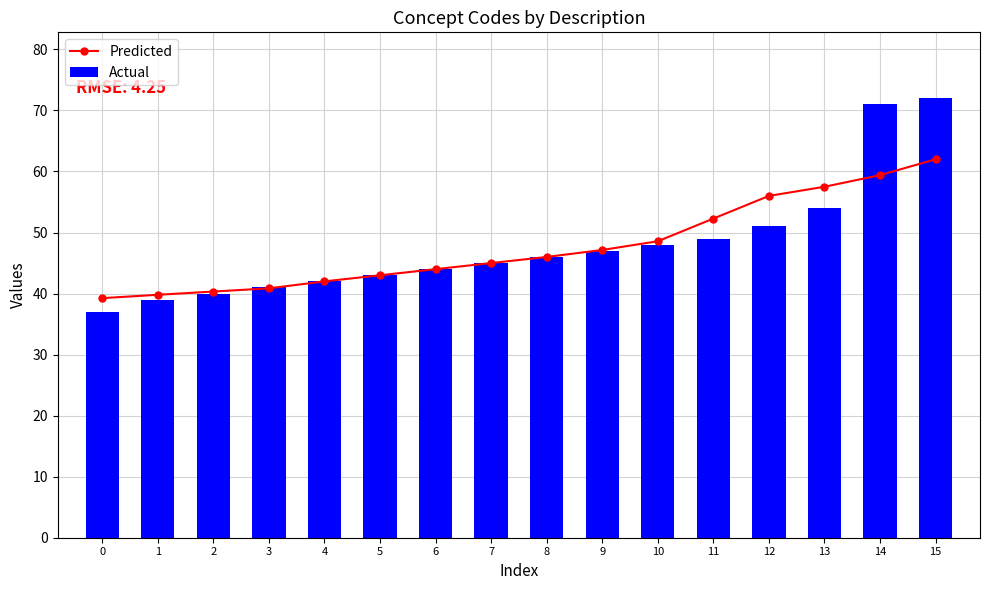

Where does the Actual series first go above 46?

9